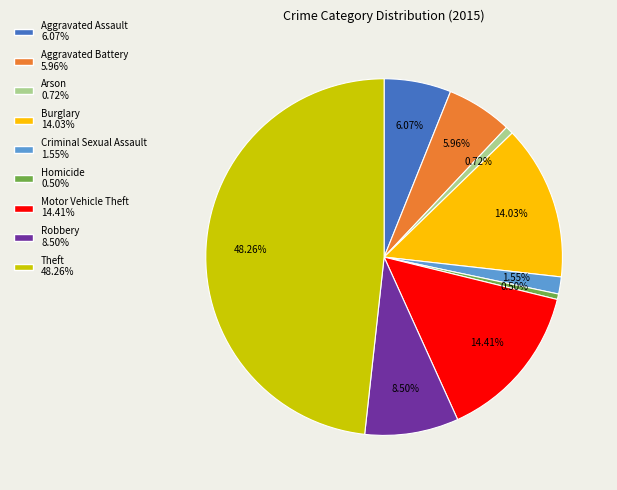

Do Motor Vehicle Theft and Aggravated Assault together represent more than half of the pie?

No